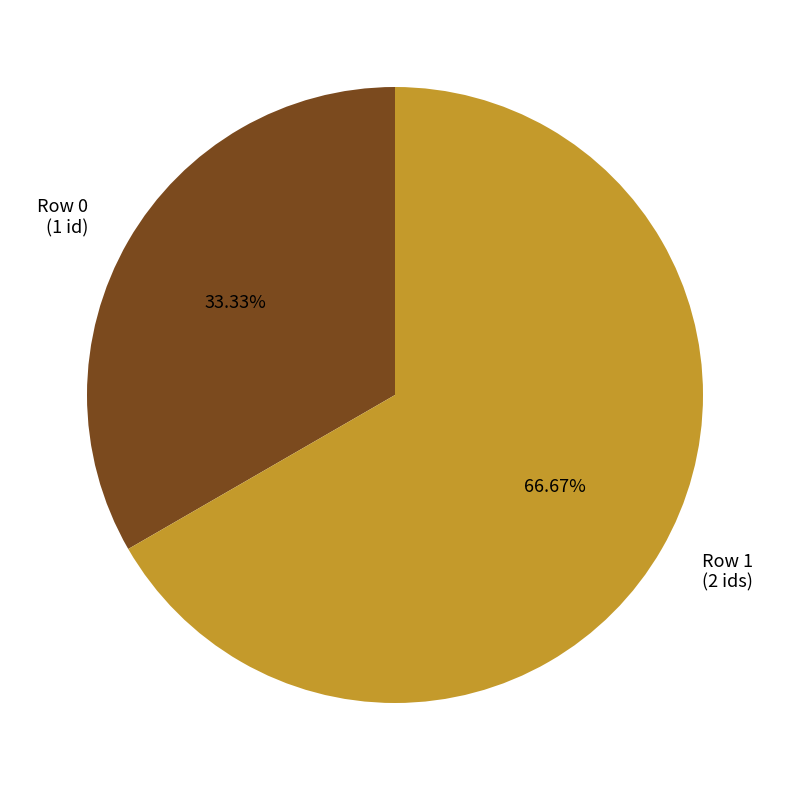

What is the majority slice?

Row 1 (2 ids)